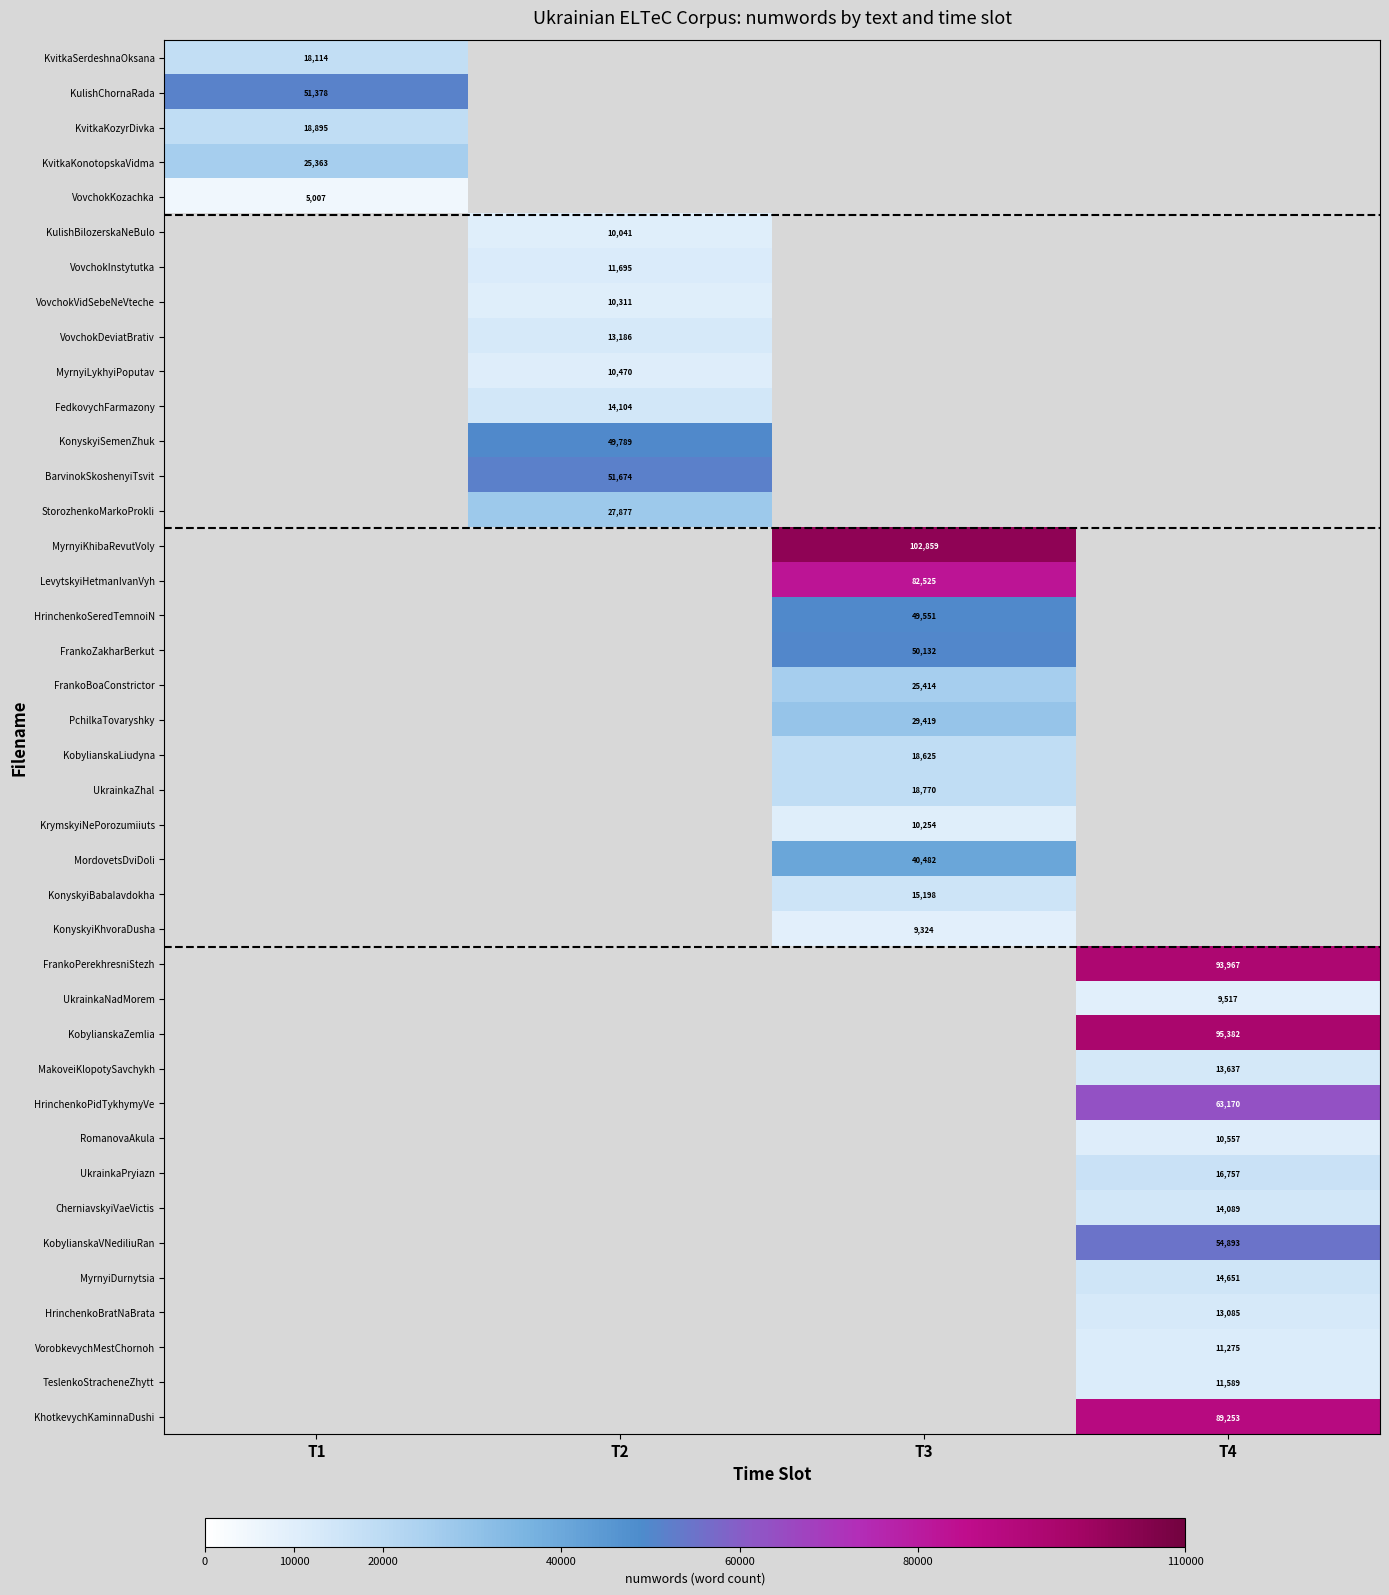

How many data points does each series have?

4